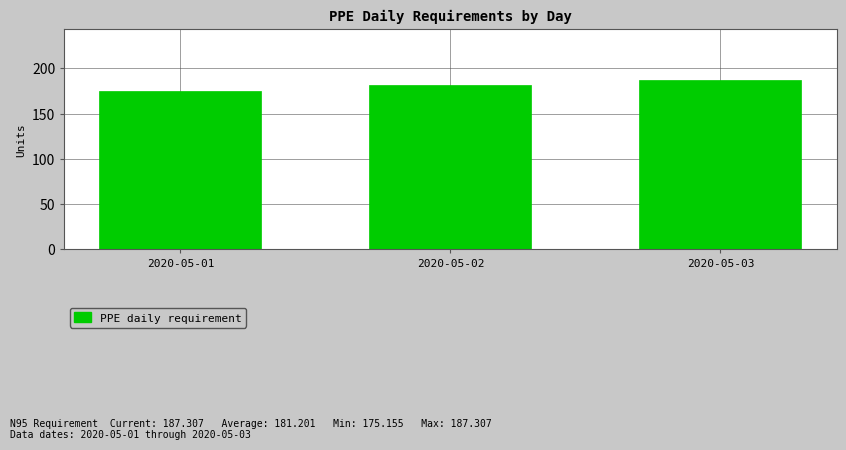

What is the greatest value displayed?

187.3